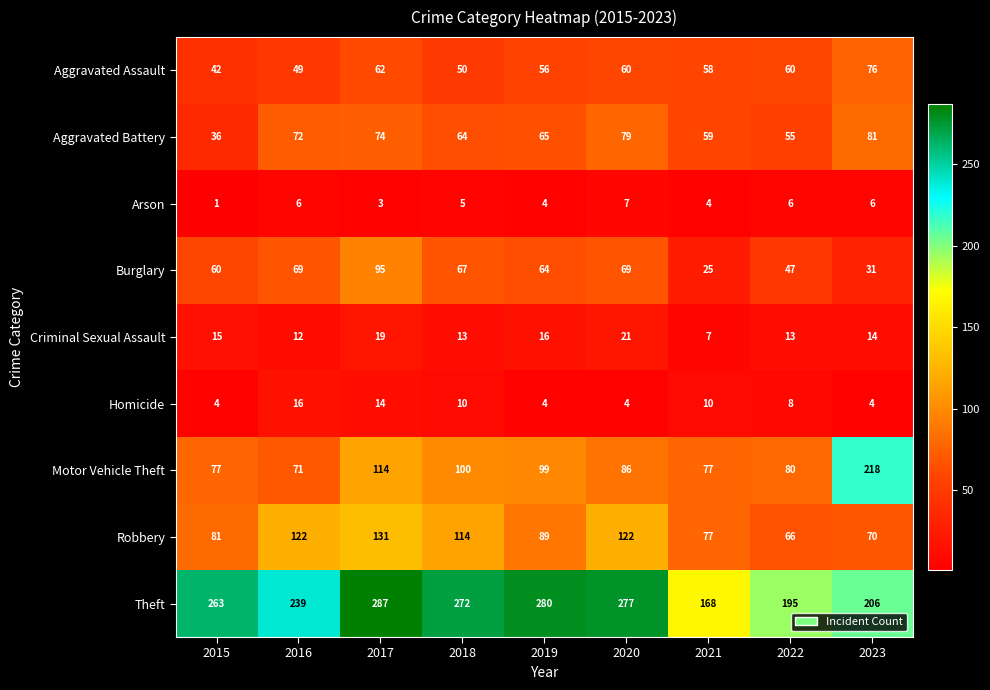

Which series has the widest spread of values?

Motor Vehicle Theft